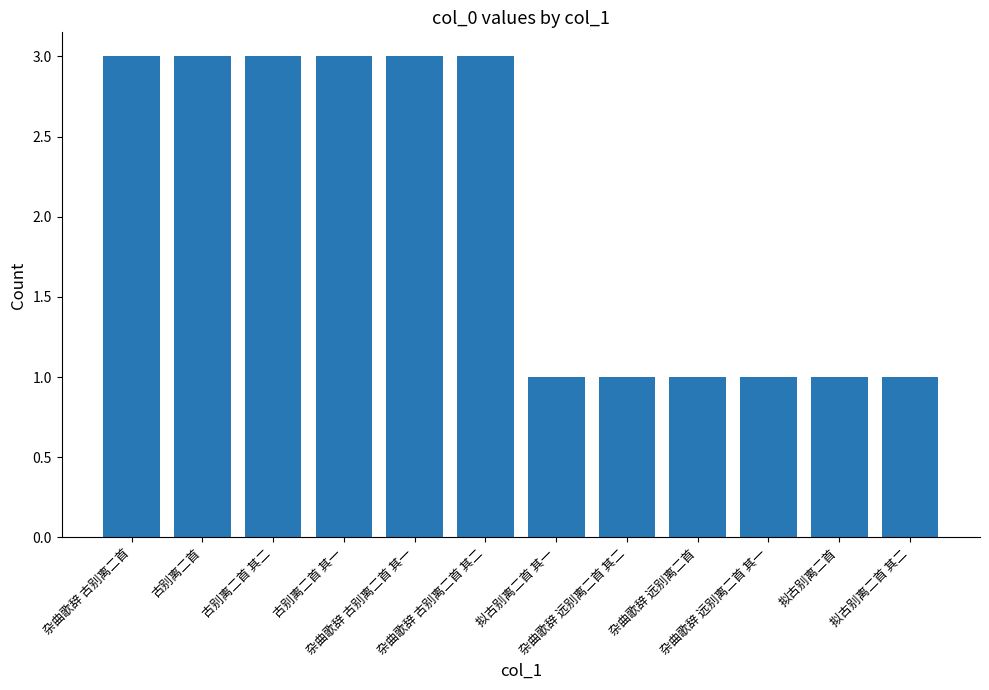

What is the maximum value shown in the chart?

3